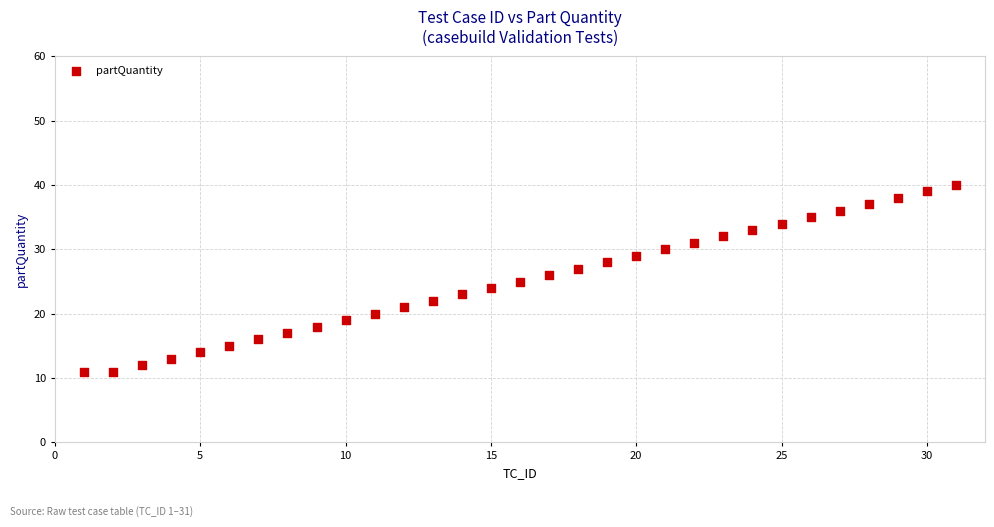

What is the range of Y values (max minus min)?

29